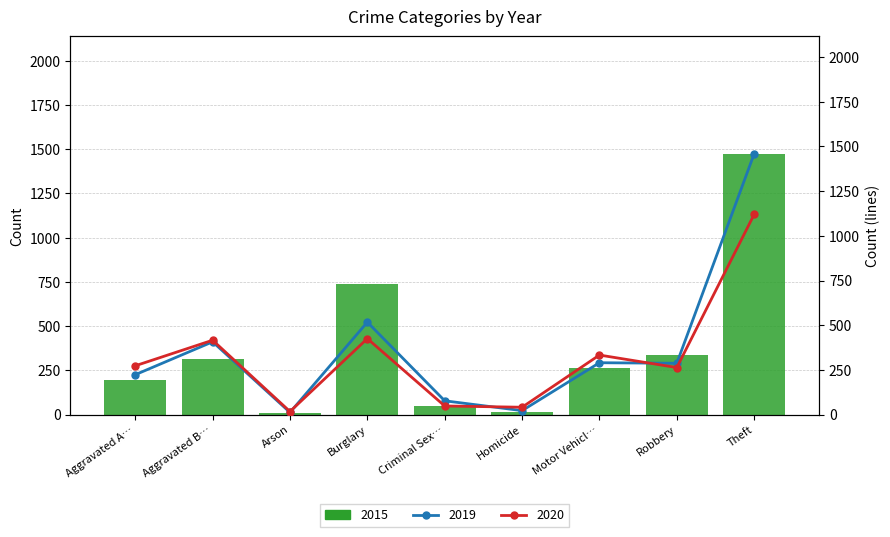

Is it true that 2015 equals 123 at Robbery?

False